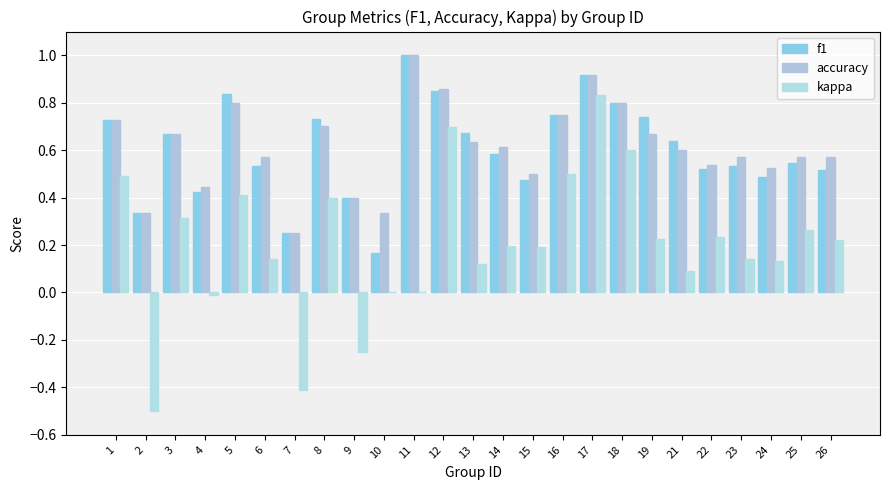

What is the value of the accuracy bar at the 12th from the left?

0.9